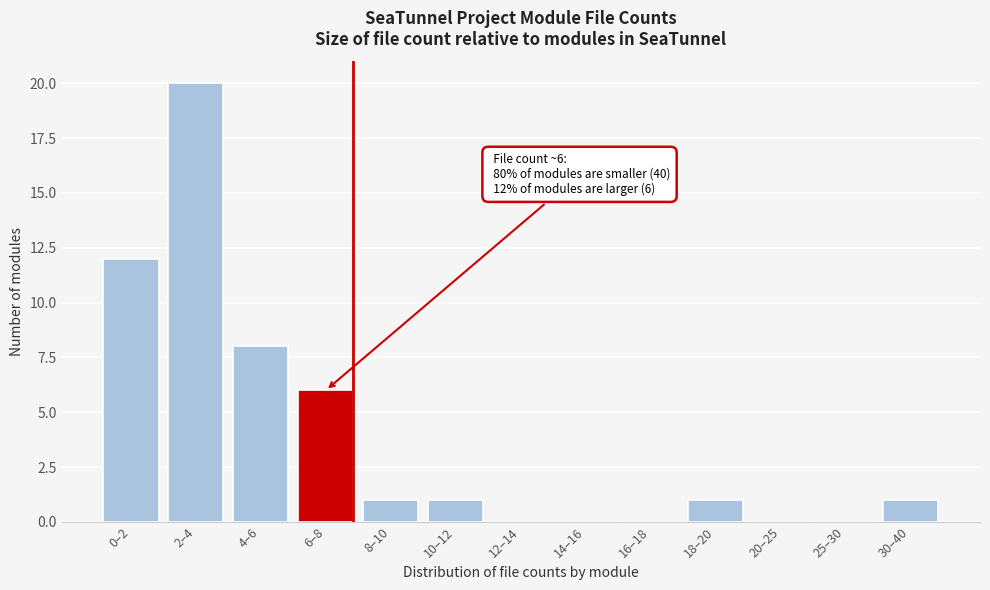

Reading left to right, transcribe all the data shown in this chart.

0–2=12	2–4=20	4–6=8	6–8=6	8–10=1	10–12=1	12–14=0	14–16=0	16–18=0	18–20=1	20–25=0	25–30=0	30–40=1